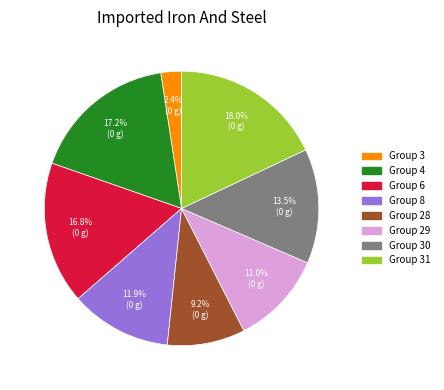

Count the number of slices in the pie.

8